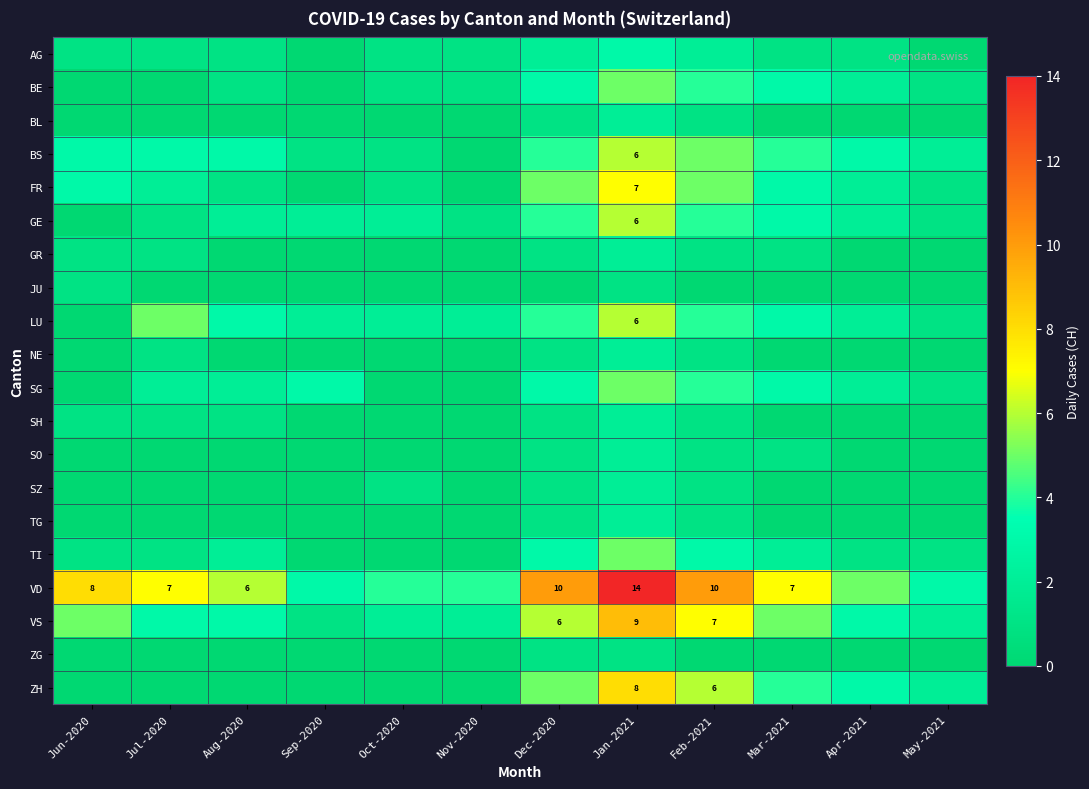

At which category does the chart reach its peak across all series?

Jan-2021